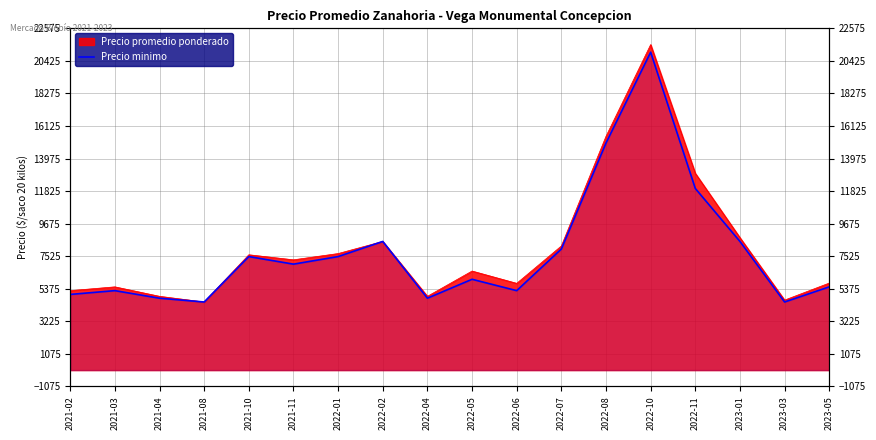

How many points are higher than both their immediate neighbors (excluding endpoints)?

5